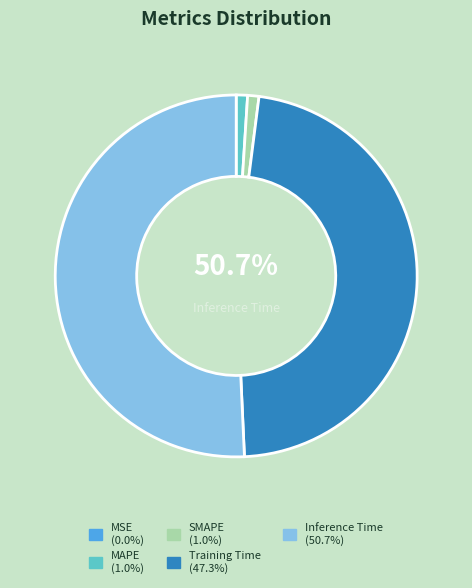

Between Training Time and Inference Time, which is larger?

Inference Time